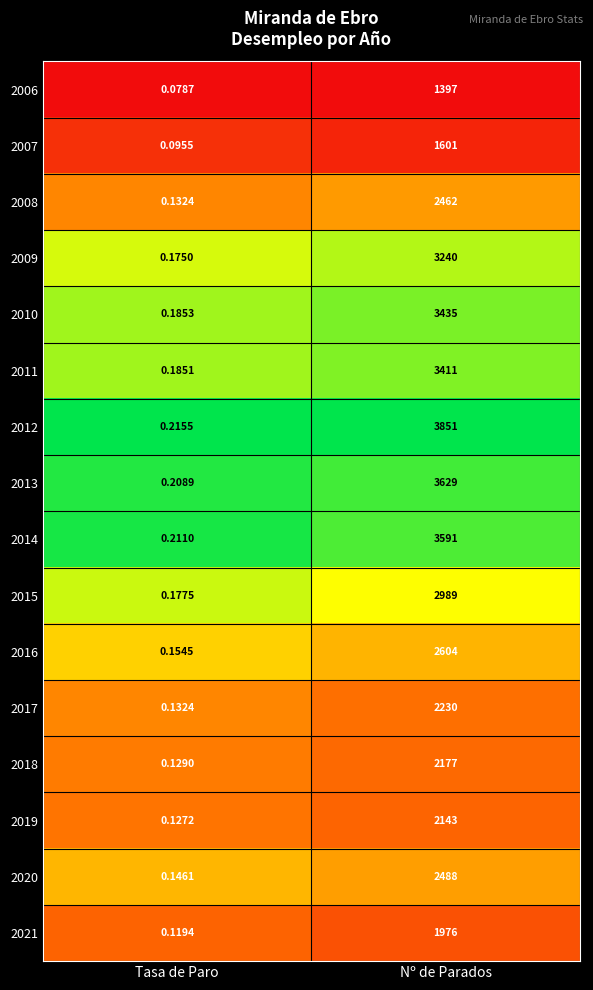

Where is 2014 nearest to the value 1795?

Tasa de Paro